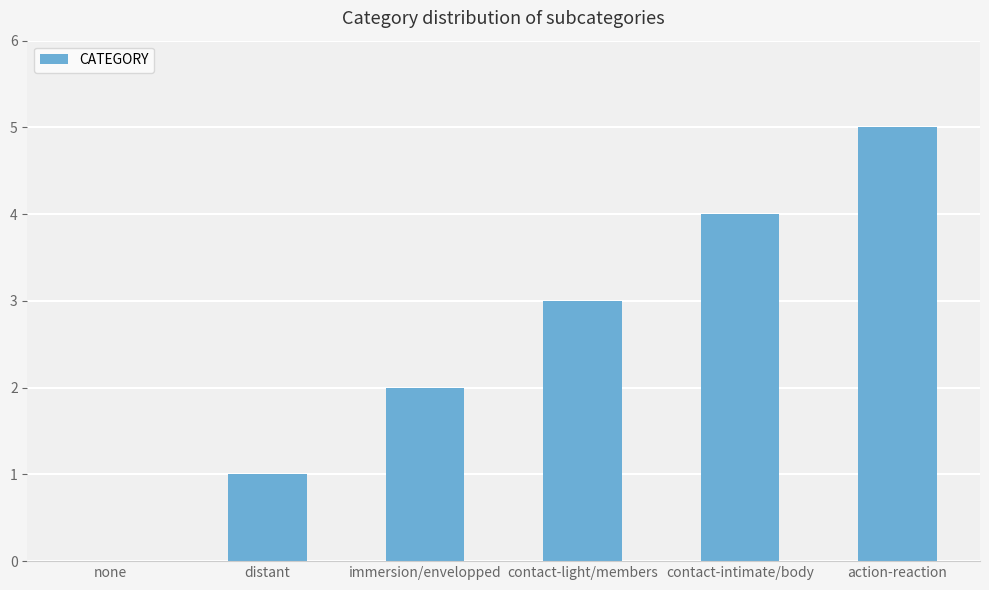

True or false: the data shows 2 at immersion/envelopped.

True